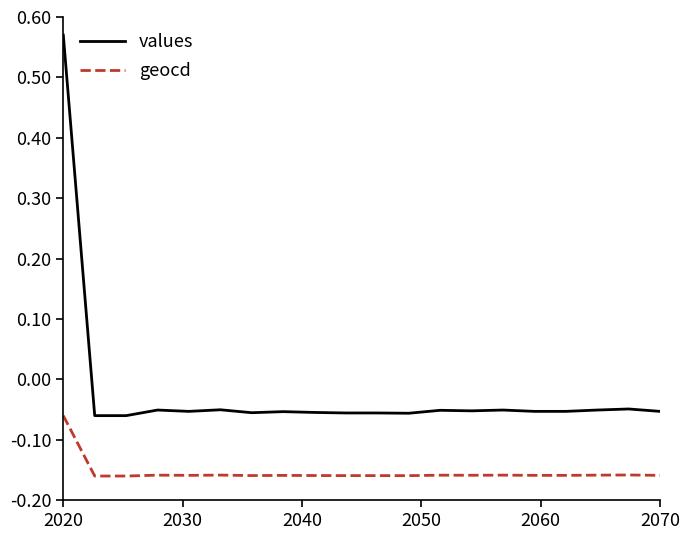

What are all the series names shown in the legend?

values, geocd